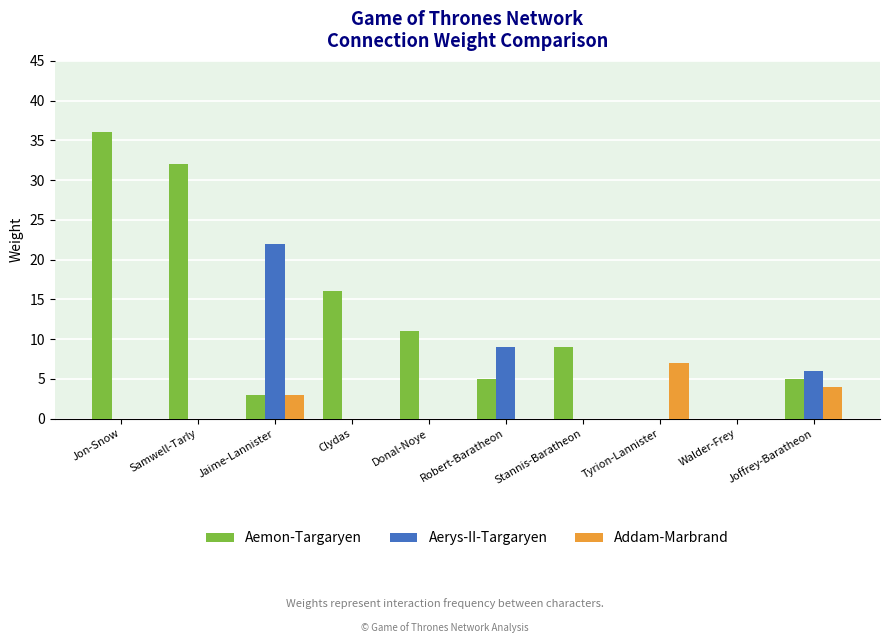

Reading left to right, transcribe all the data shown in this chart.

Aemon-Targaryen: Jon-Snow=36	Samwell-Tarly=32	Jaime-Lannister=3	Clydas=16	Donal-Noye=11	Robert-Baratheon=5	Stannis-Baratheon=9	Tyrion-Lannister=0	Walder-Frey=0	Joffrey-Baratheon=5
Aerys-II-Targaryen: Jon-Snow=0	Samwell-Tarly=0	Jaime-Lannister=22	Clydas=0	Donal-Noye=0	Robert-Baratheon=9	Stannis-Baratheon=0	Tyrion-Lannister=0	Walder-Frey=0	Joffrey-Baratheon=6
Addam-Marbrand: Jon-Snow=0	Samwell-Tarly=0	Jaime-Lannister=3	Clydas=0	Donal-Noye=0	Robert-Baratheon=0	Stannis-Baratheon=0	Tyrion-Lannister=7	Walder-Frey=0	Joffrey-Baratheon=4